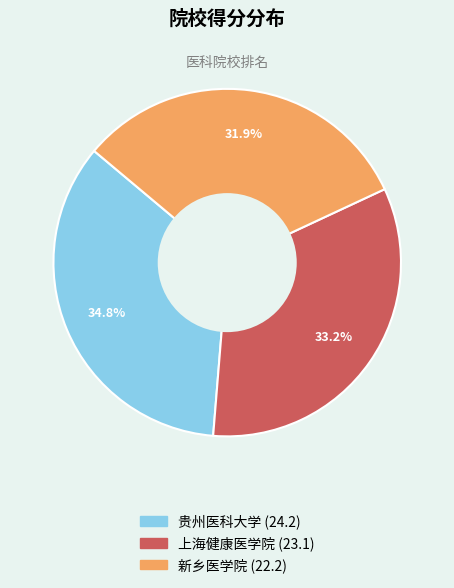

Count the number of slices in the pie.

3